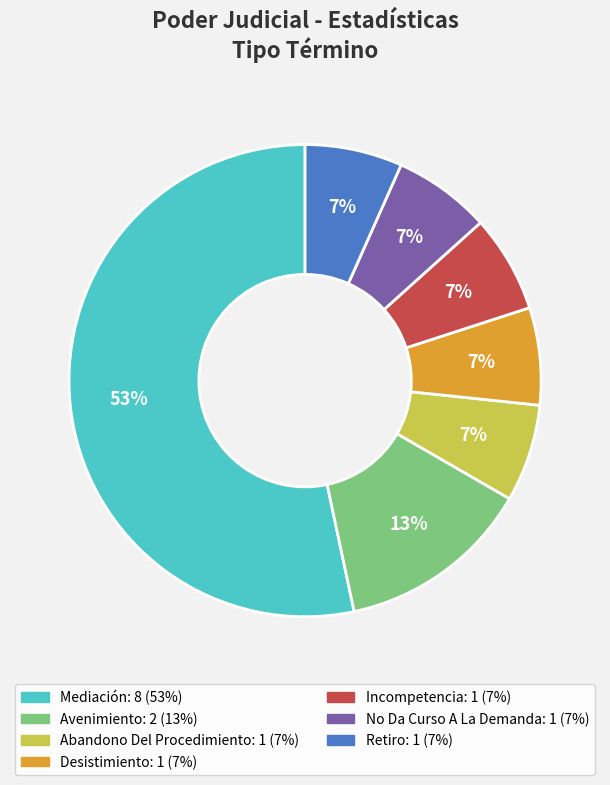

True or false: Desistimiento accounts for 14% of the total.

False